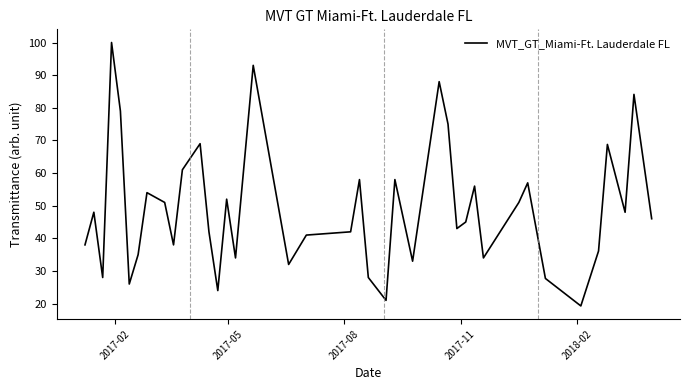

How many distinct data groups are displayed?

1